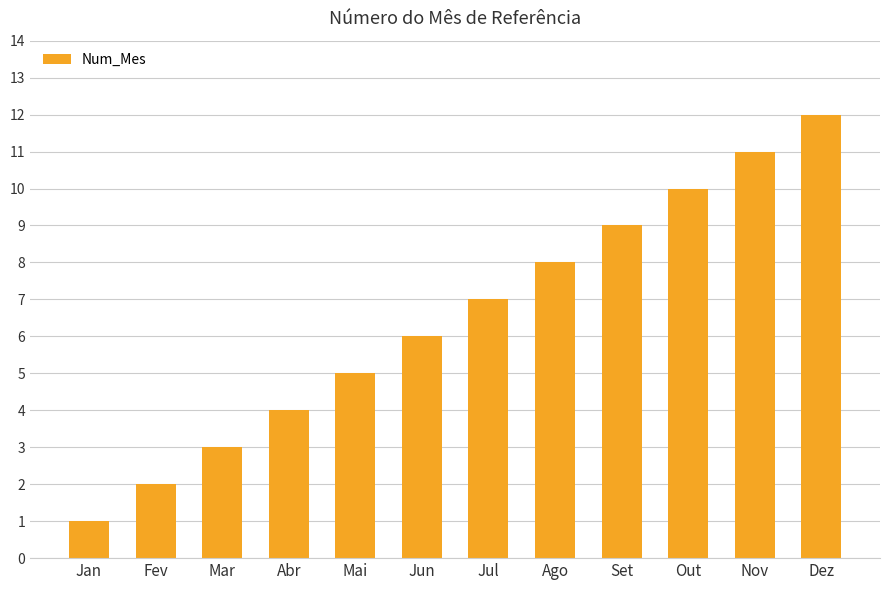

Does the chart contain stacked bars?

No